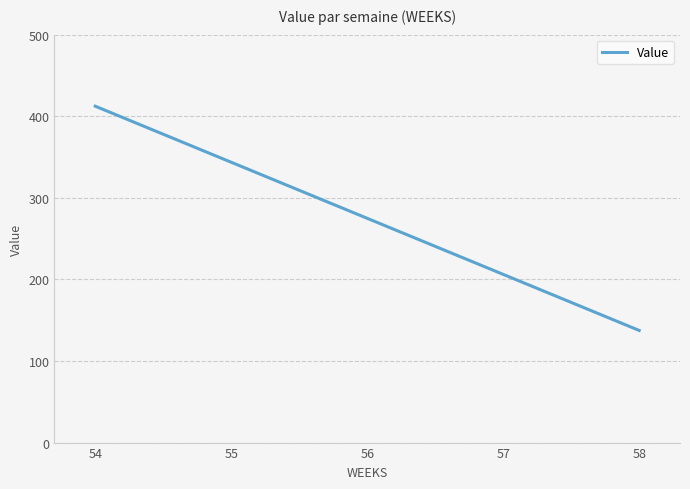

What is the greatest value displayed?

412.3